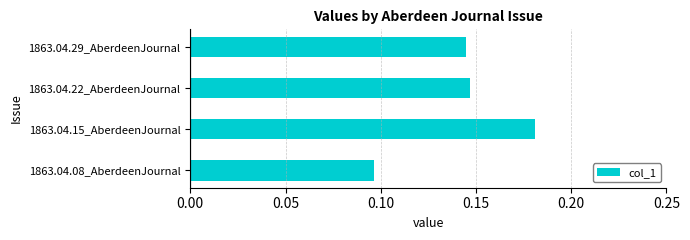

How many values are between 0 and 1?

4